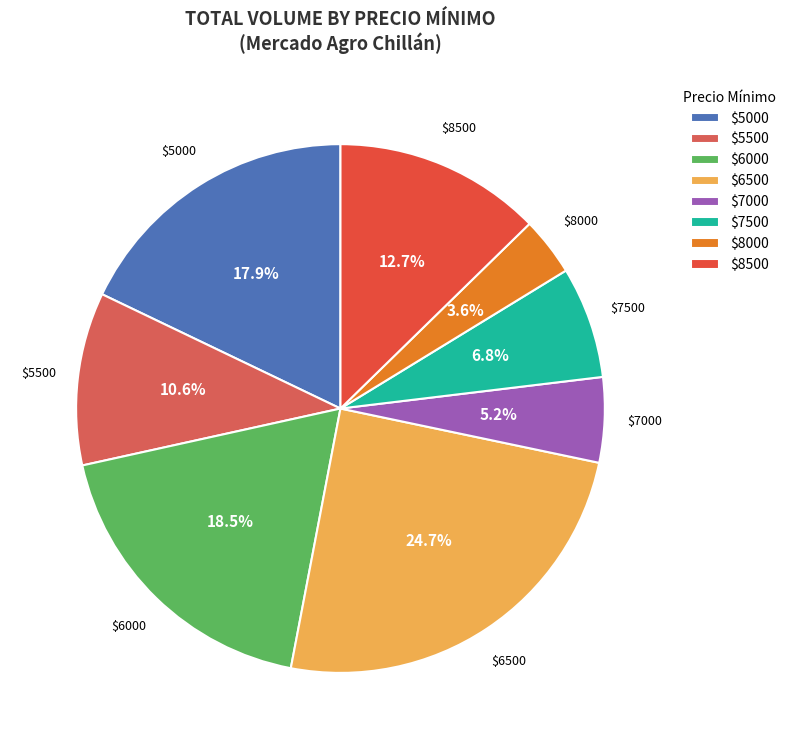

What is the largest slice in the pie chart?

$6500